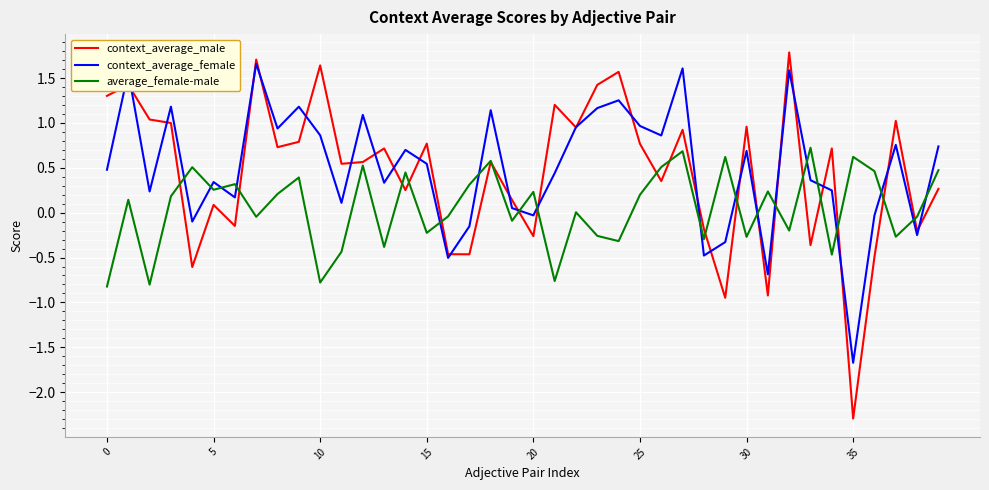

True or false: average_female-male and context_average_female intersect in this chart.

True